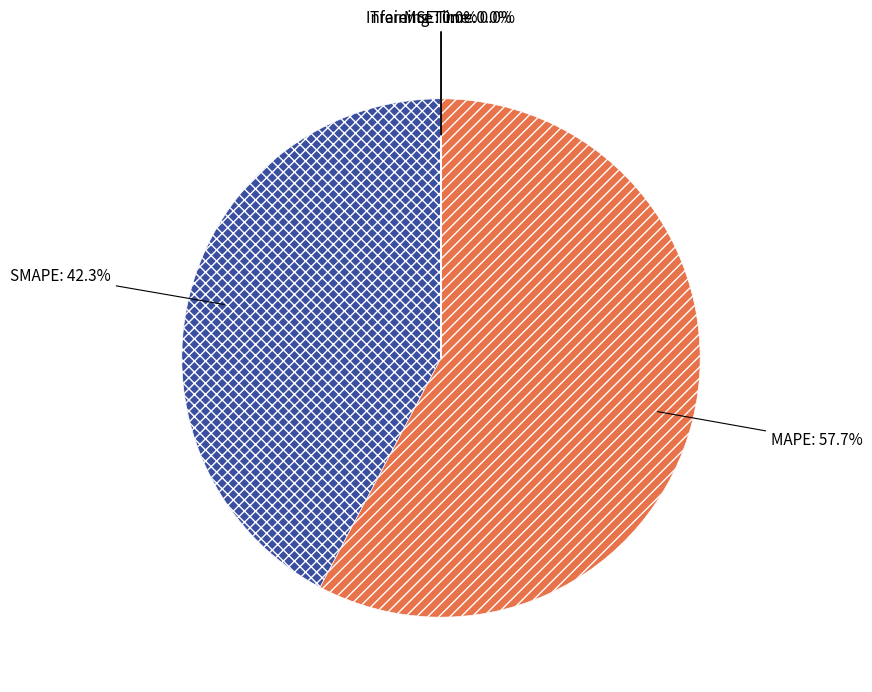

What percentage is NOT represented by MAPE?

42.3%